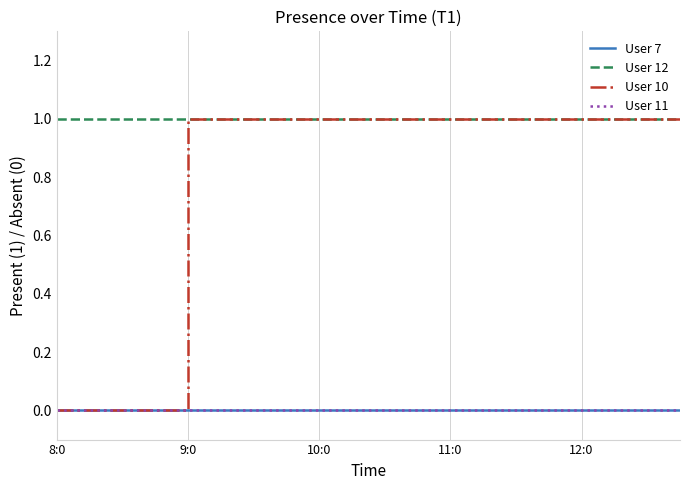

Is this an area chart (filled region under the line)?

No